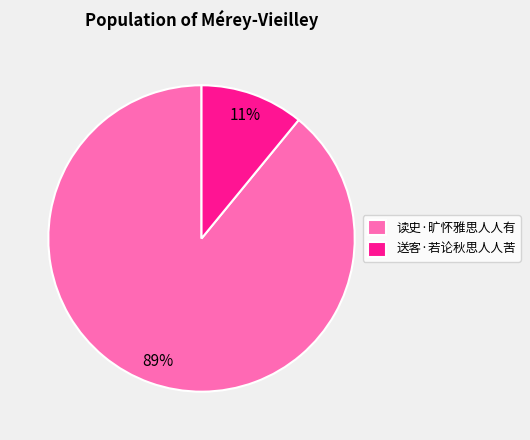

Which category has the biggest portion of the pie?

读史·旷怀雅思人人有